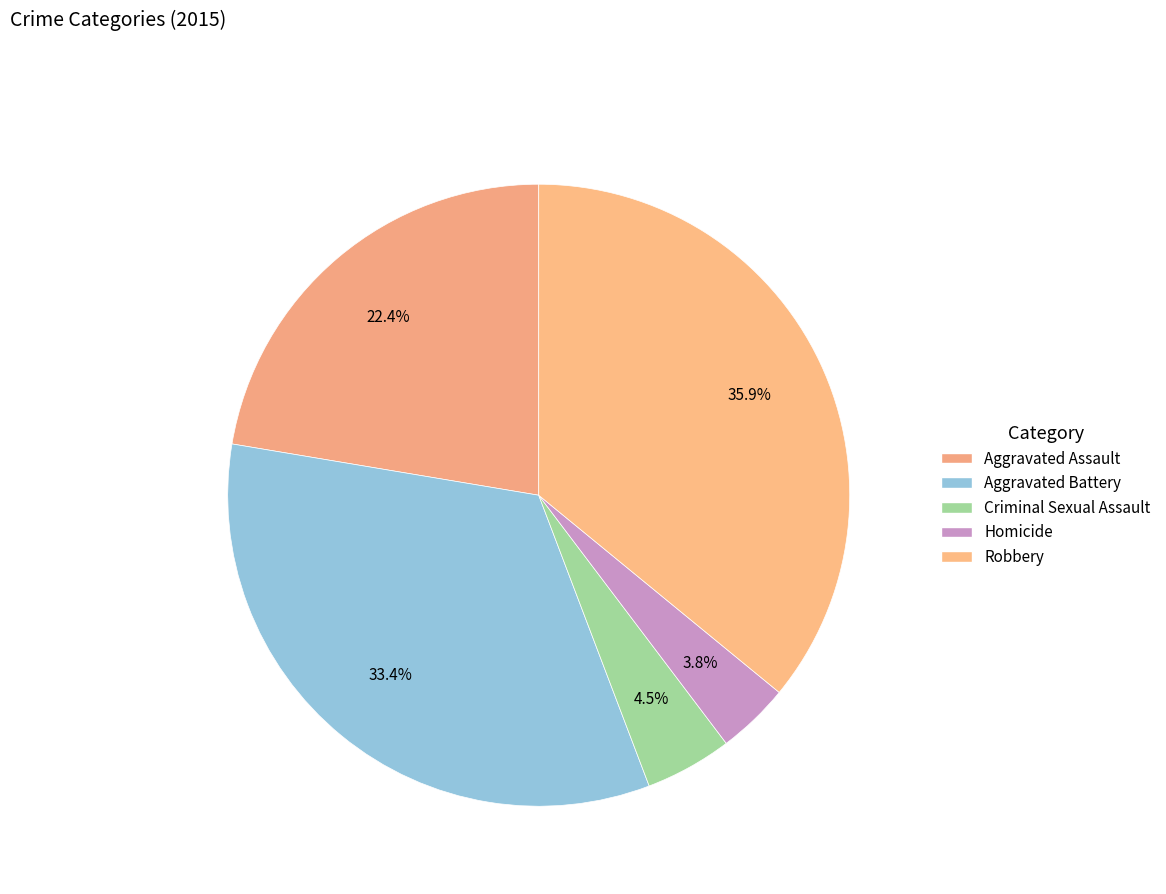

What is the change in value from Aggravated Assault to Homicide?

-74